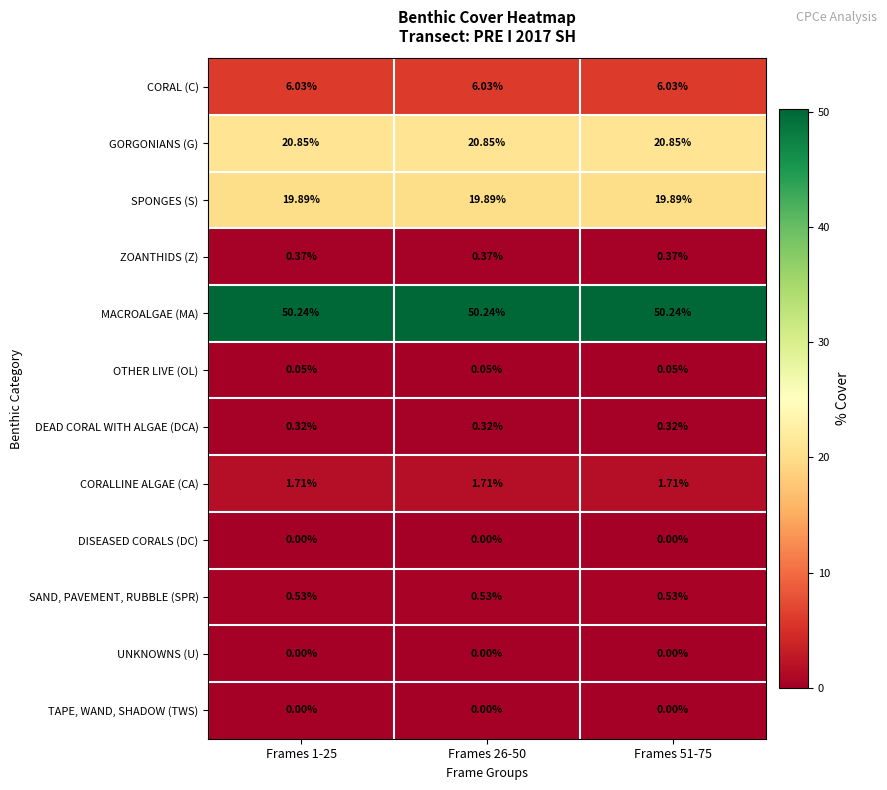

Which series has the largest total across all categories?

MACROALGAE (MA)